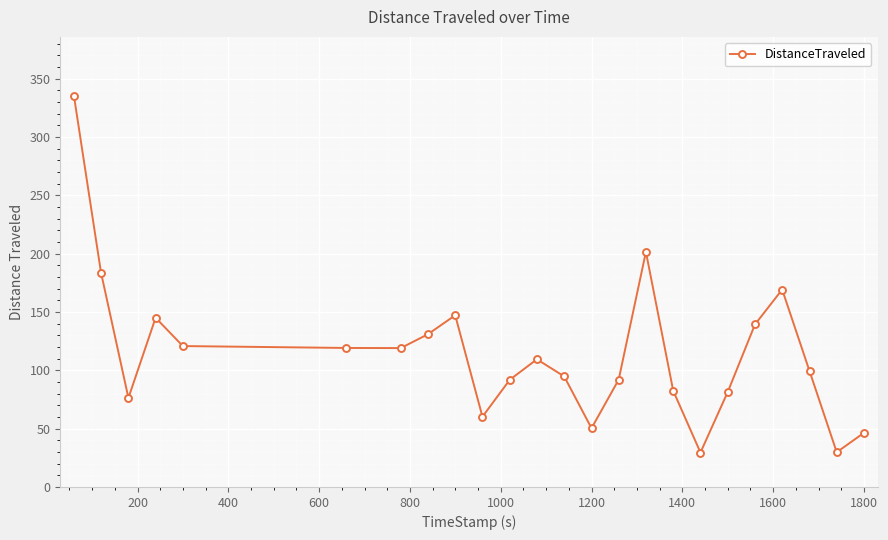

What is the greatest value displayed?

335.6